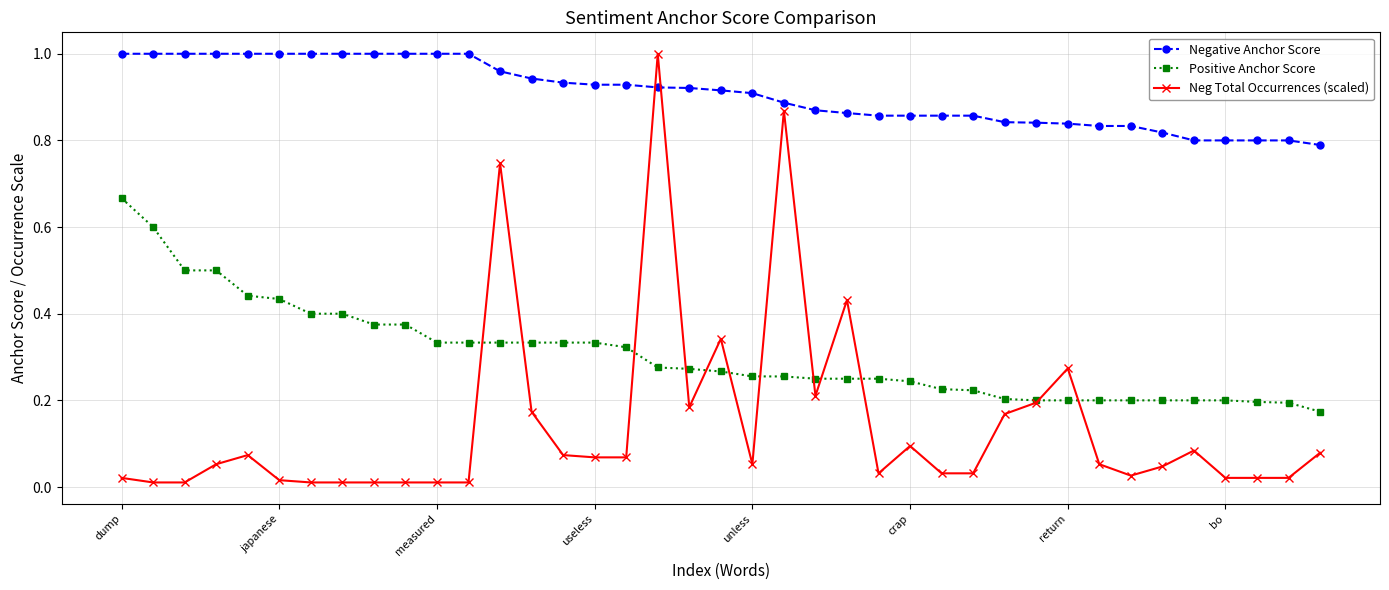

What are all the series names shown in the legend?

Negative Anchor Score, Positive Anchor Score, Neg Total Occurrences (scaled)